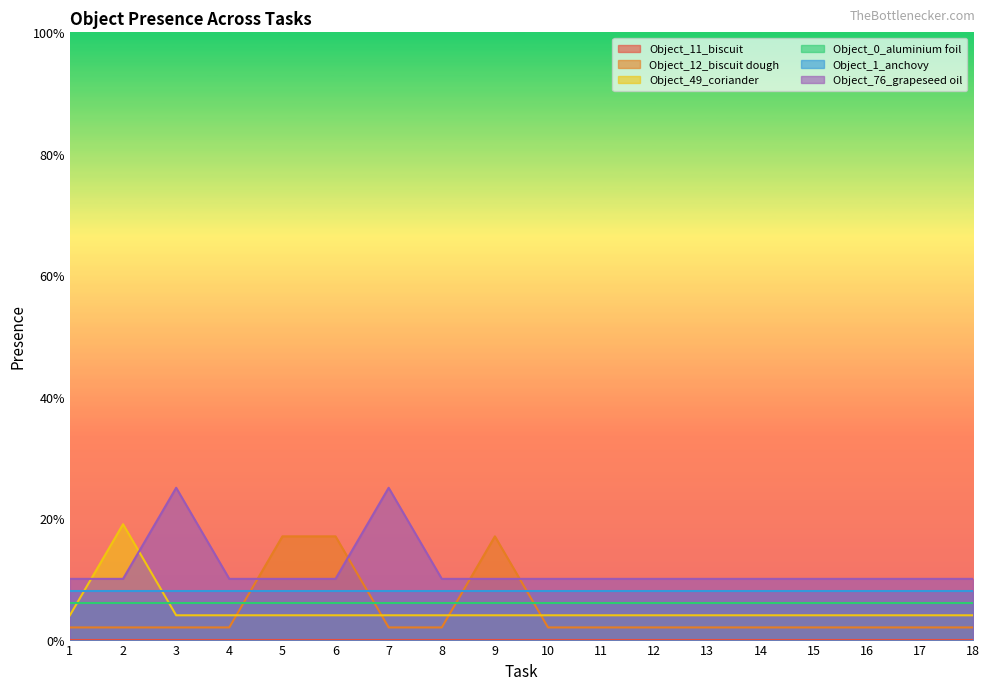

Count the number of categories in the chart.

18